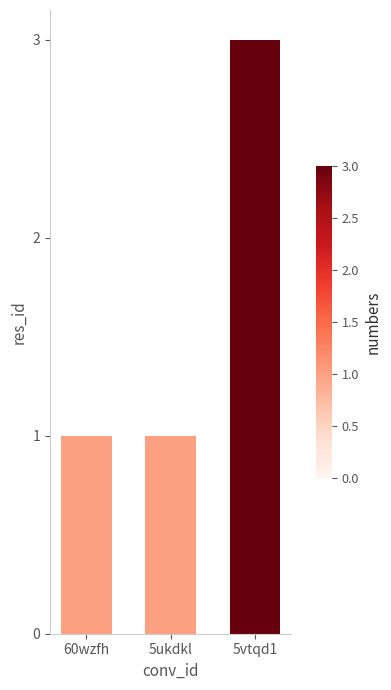

How many categories are shown in the chart?

3